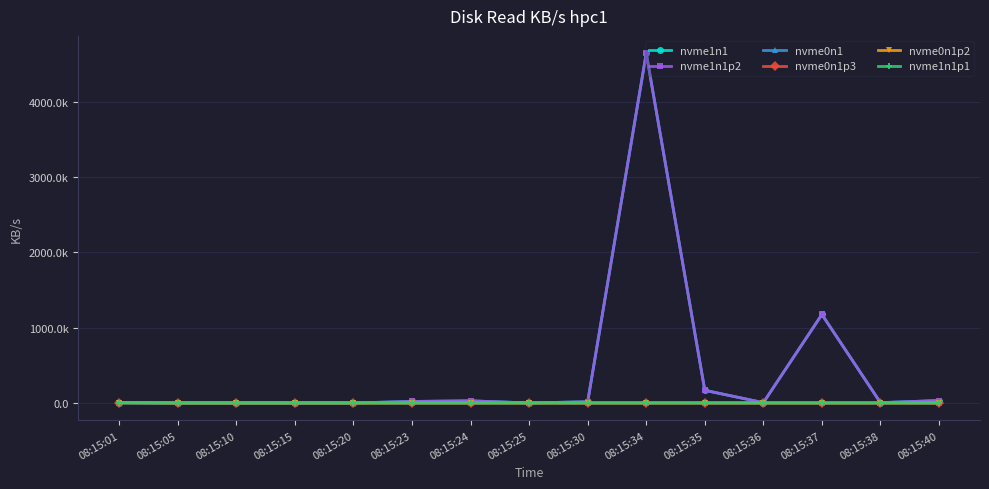

List the series in order of their peak value, lowest first.

nvme1n1p1, nvme0n1p2, nvme0n1p3, nvme0n1, nvme1n1, nvme1n1p2